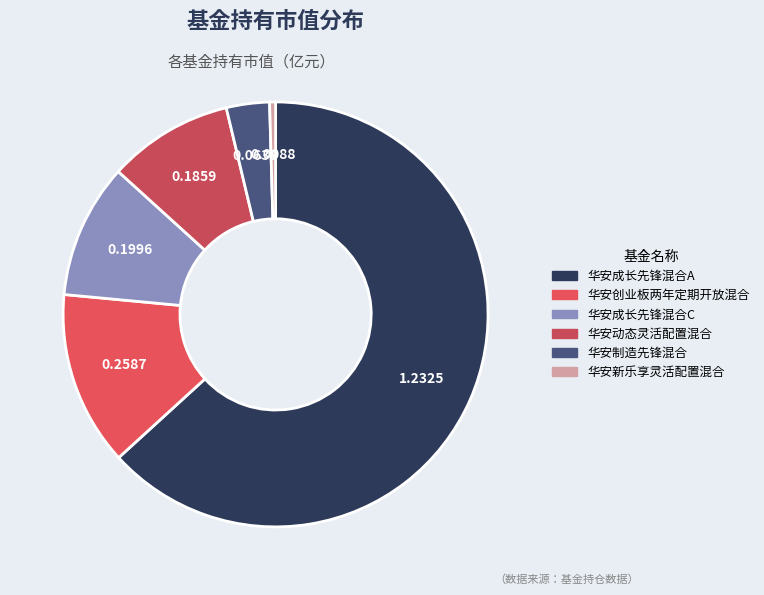

Which category has the smallest portion of the pie?

华安新乐享灵活配置混合